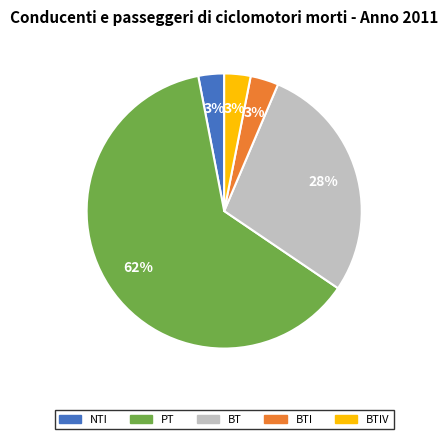

Is there a majority slice in this chart?

Yes